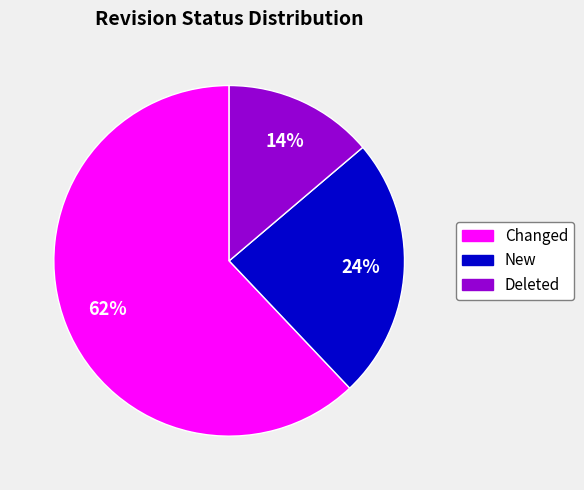

To the nearest percent, what is the combined percentage of Changed and New?

86%